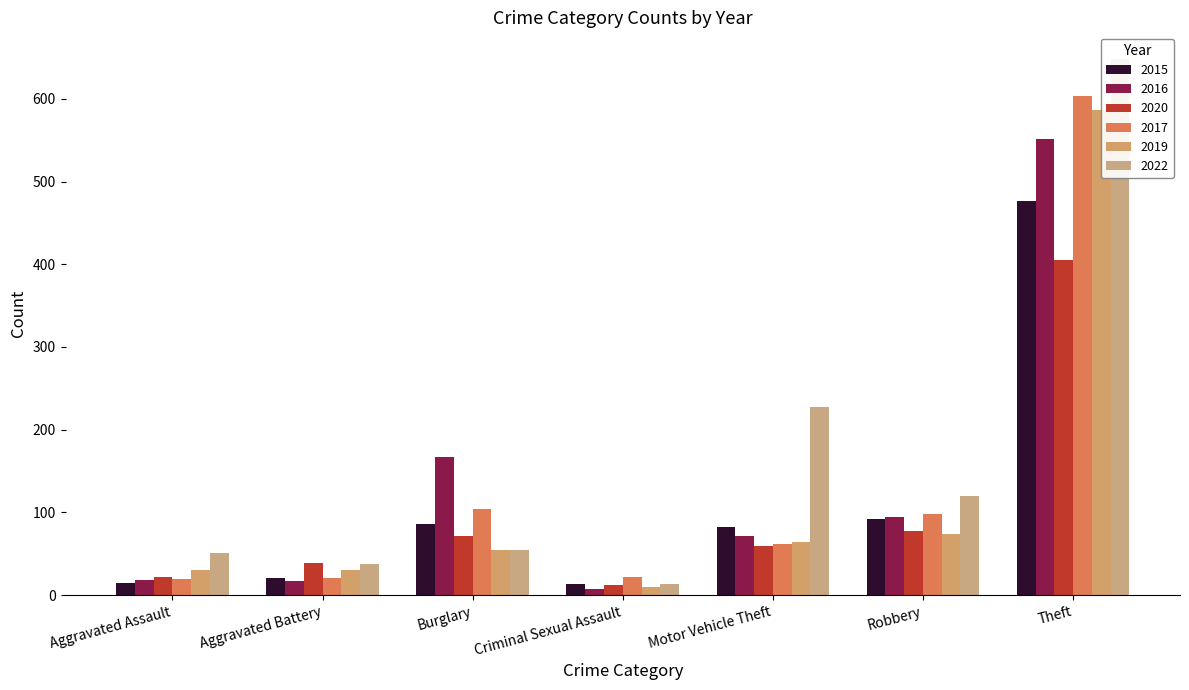

Is it true that 2016 equals 23 at Aggravated Battery?

False